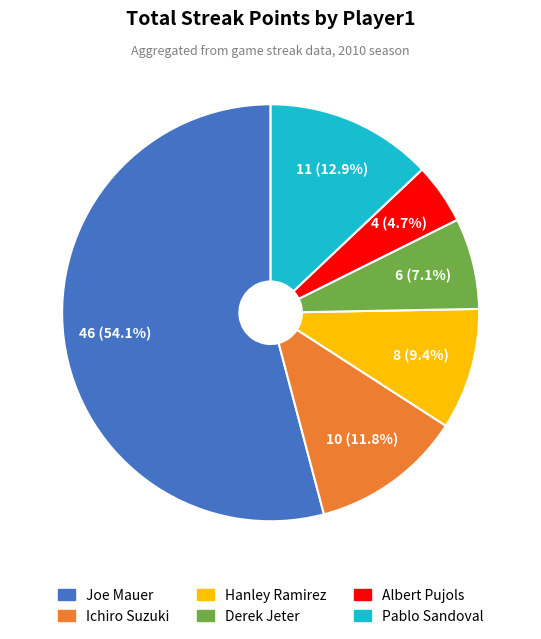

What is the ratio of the value at Derek Jeter to the value at Albert Pujols?

1.5